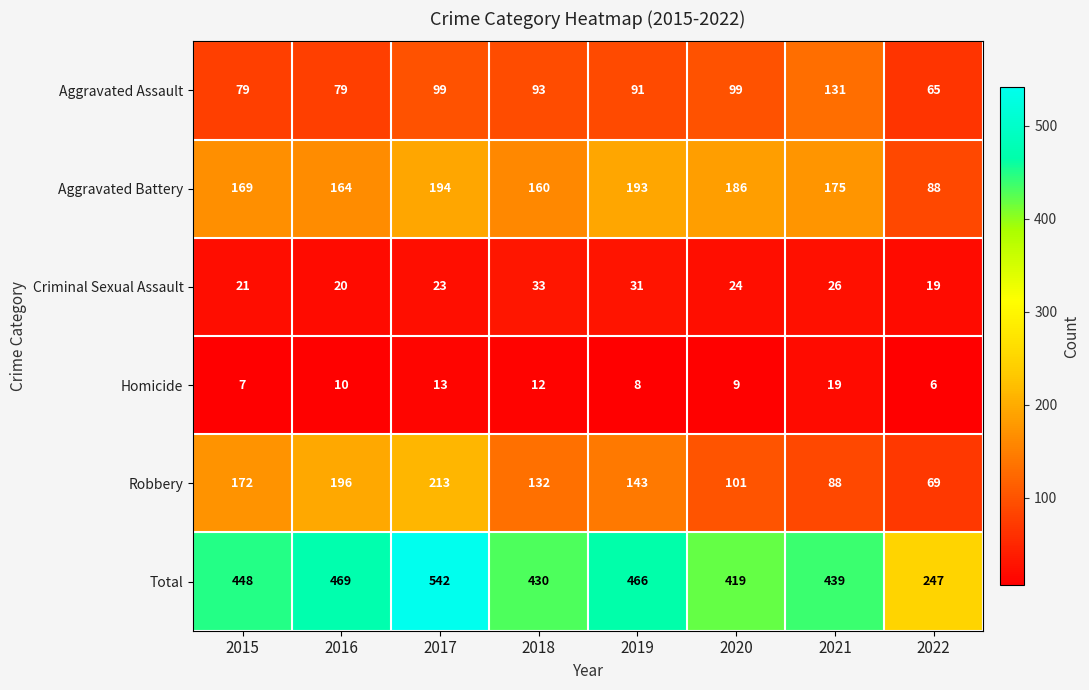

What is the highest value of the Total series?

542